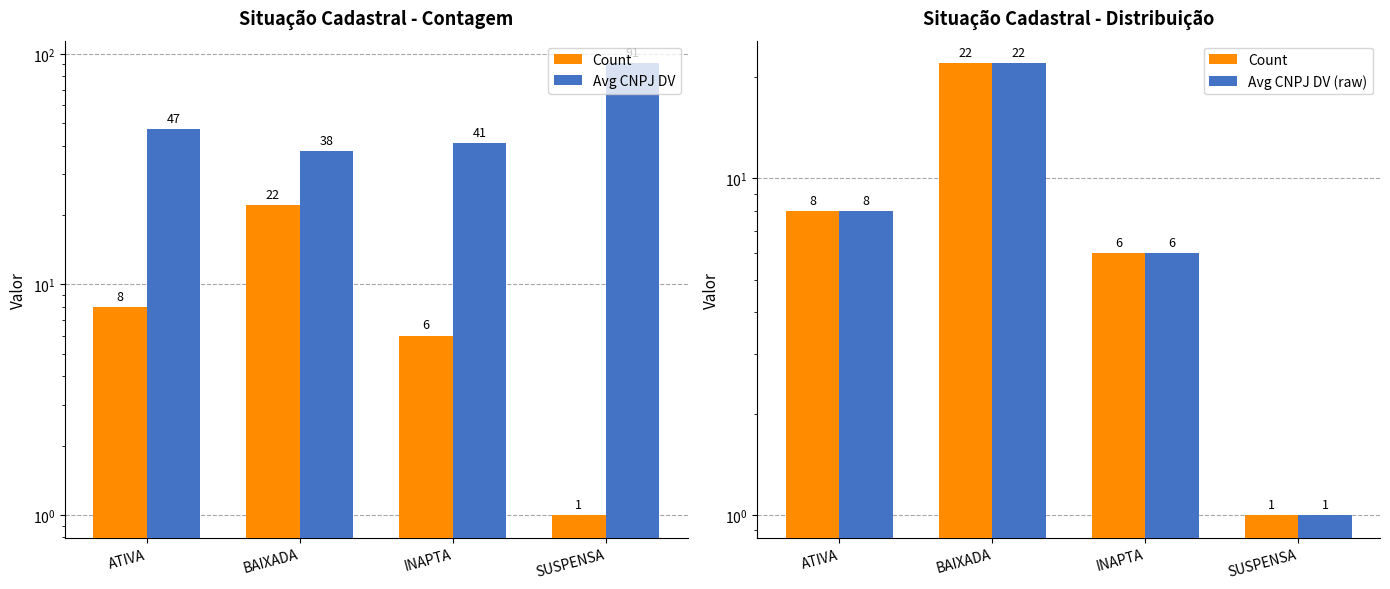

What position from the right is INAPTA?

2